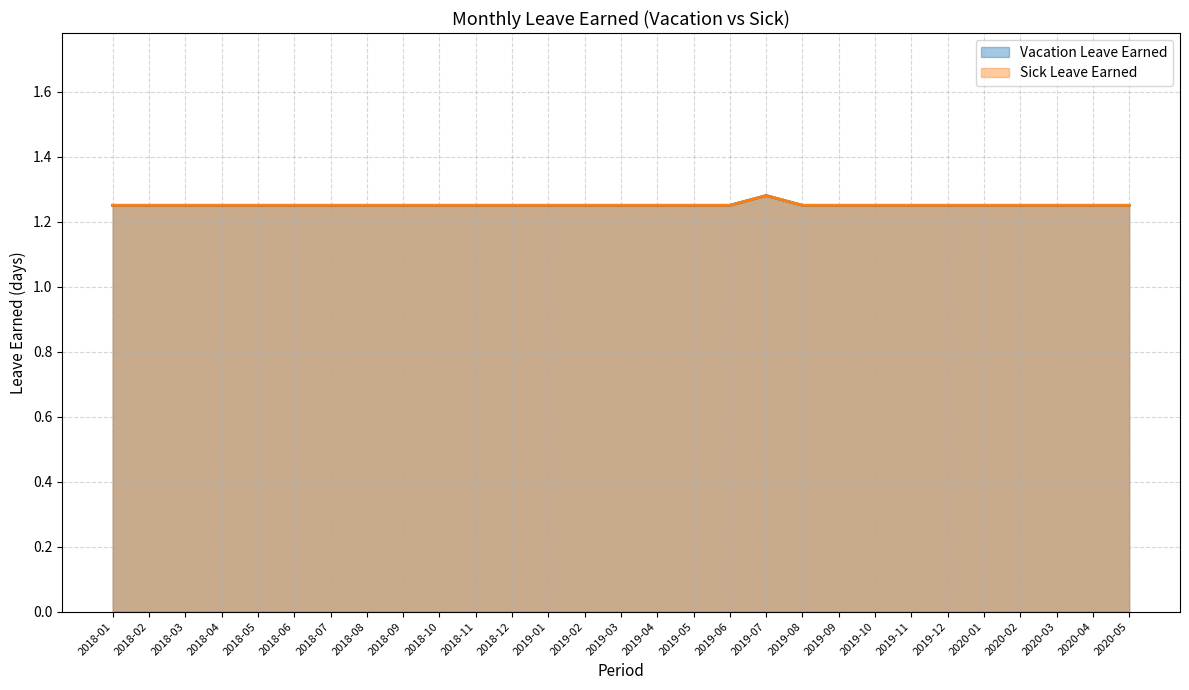

True or false: Vacation Leave Earned has more than 2 points higher than both neighbors.

False